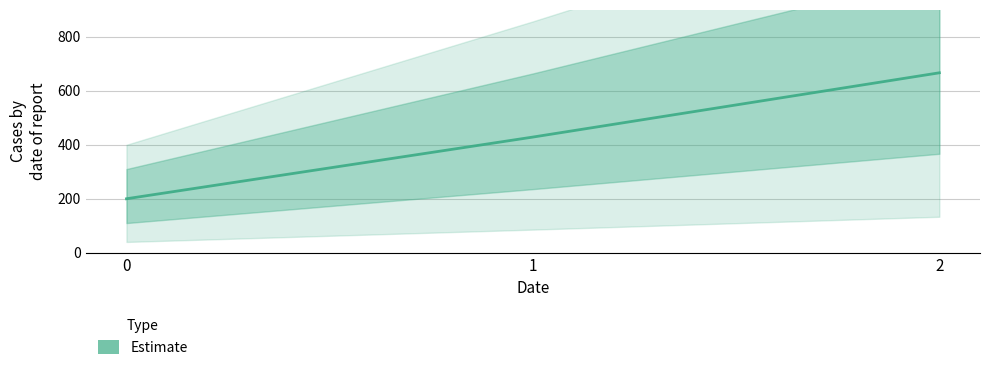

True or false: the data shows 52.6 at 0.

False